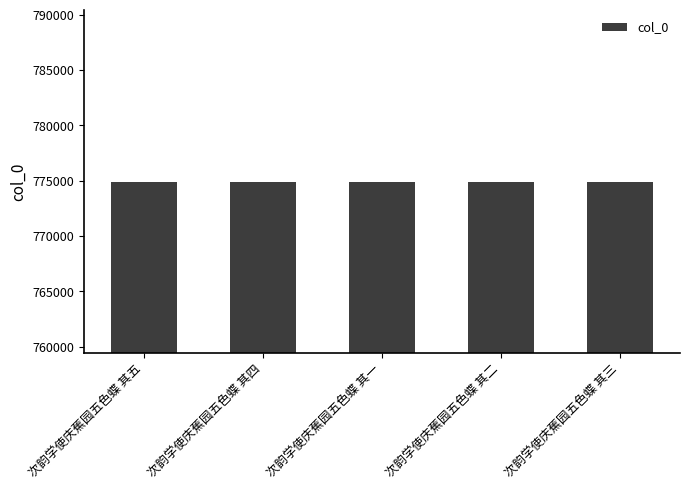

How many data points are less than 774926?

2